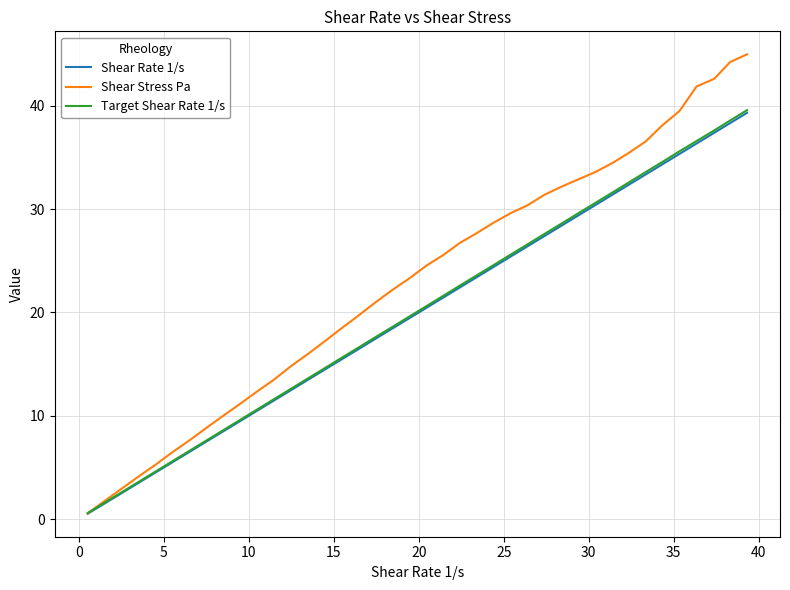

Which series has the widest spread of values?

Shear Stress Pa